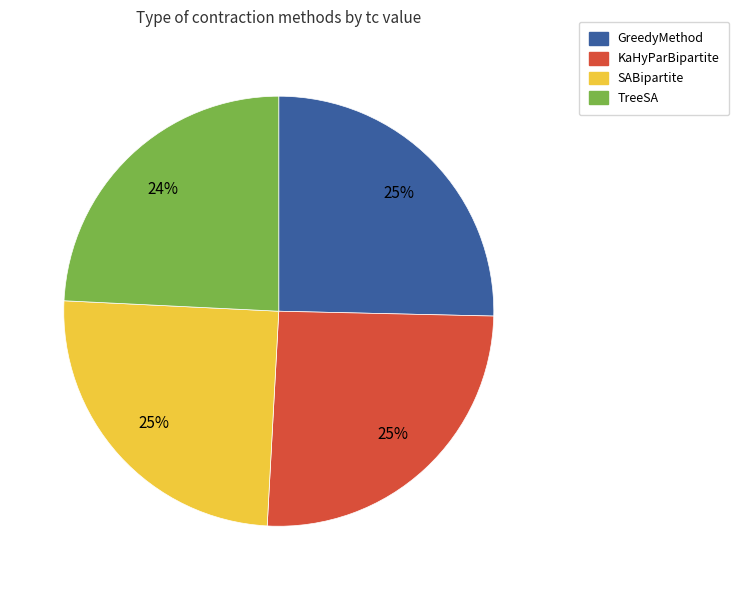

What is the ratio of the value at KaHyParBipartite to the value at GreedyMethod?

1.0